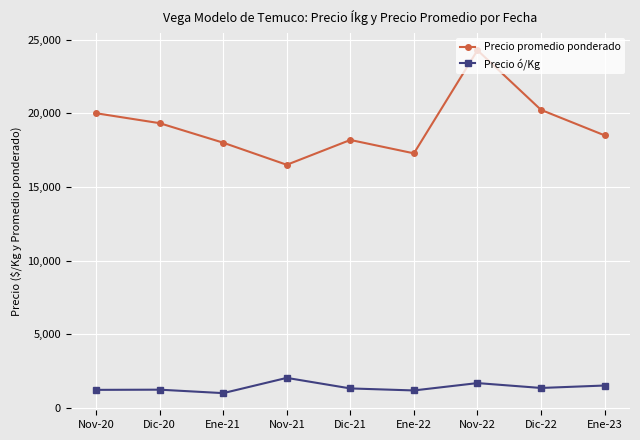

Rank the series at Ene-22 from highest to lowest value.

Precio promedio ponderado, Precio ó/Kg